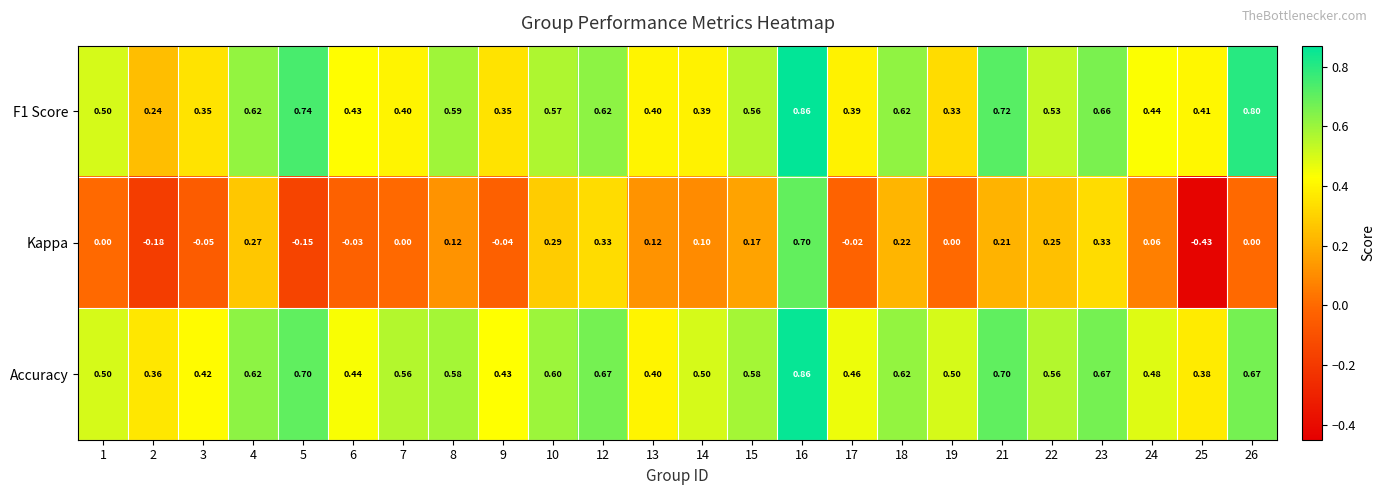

What is the total value across all series at 18?

1.5